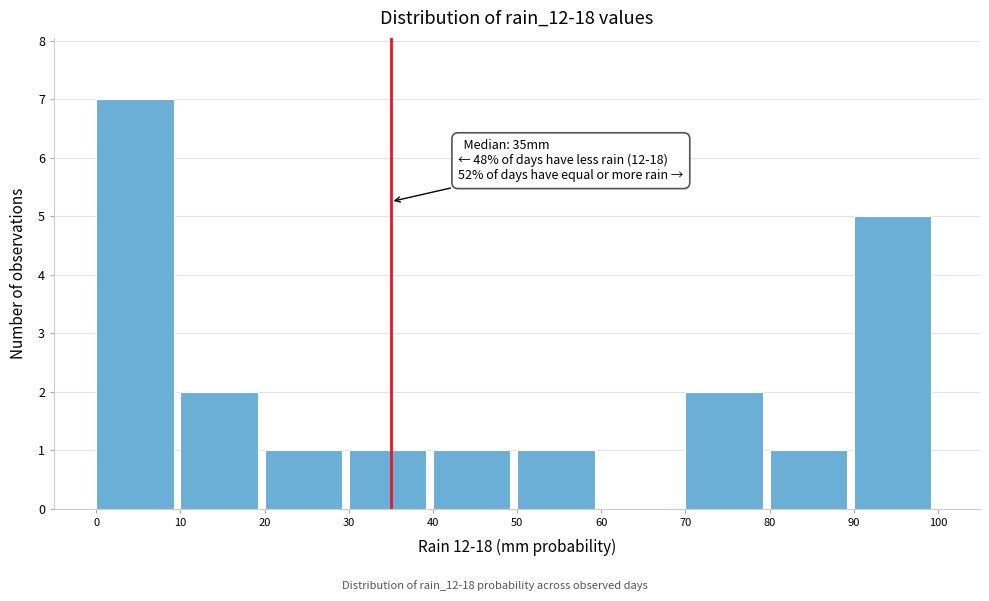

Which range on the x-axis has the tallest bar?

0 to 10